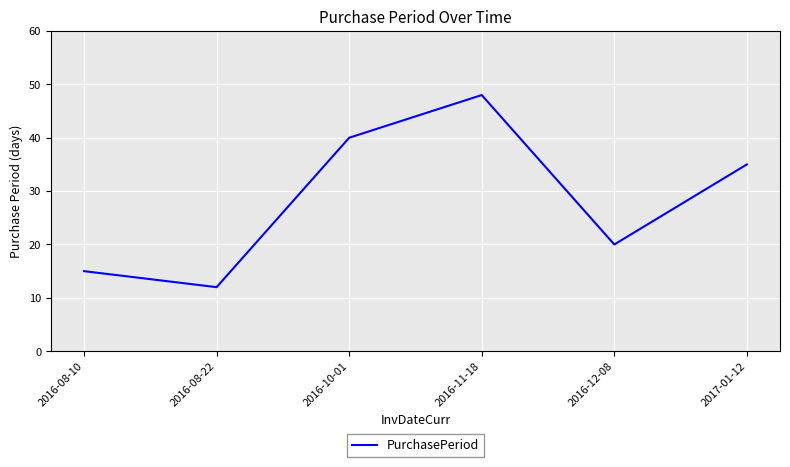

What is the approximate value at 2017-01-12, to the nearest 5?

35